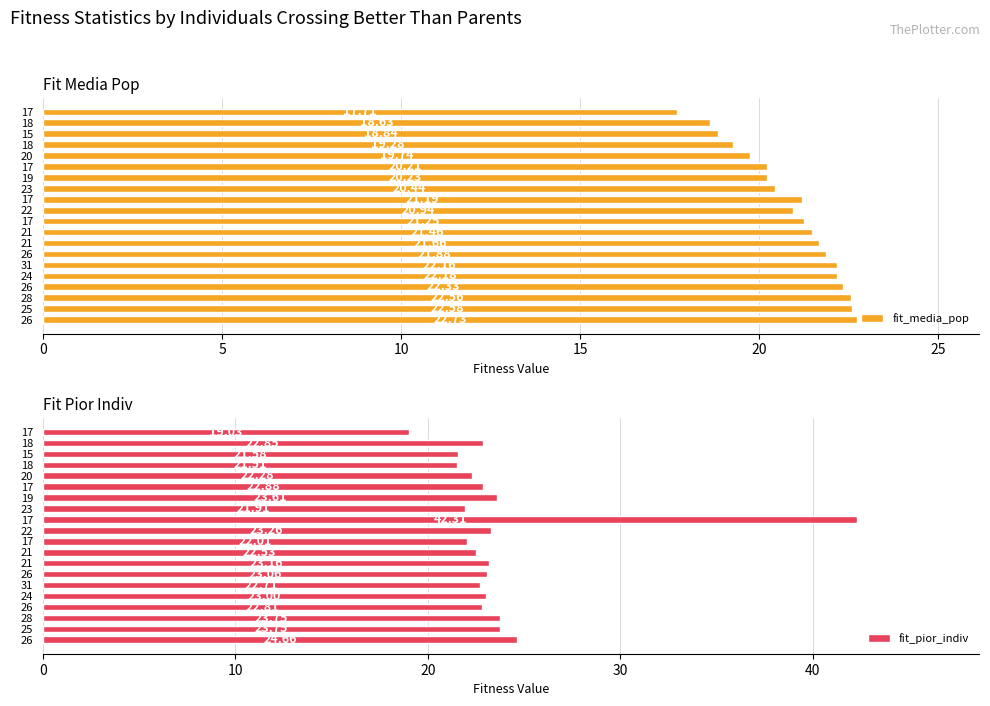

What is the maximum value for fit_pior_indiv?

42.3